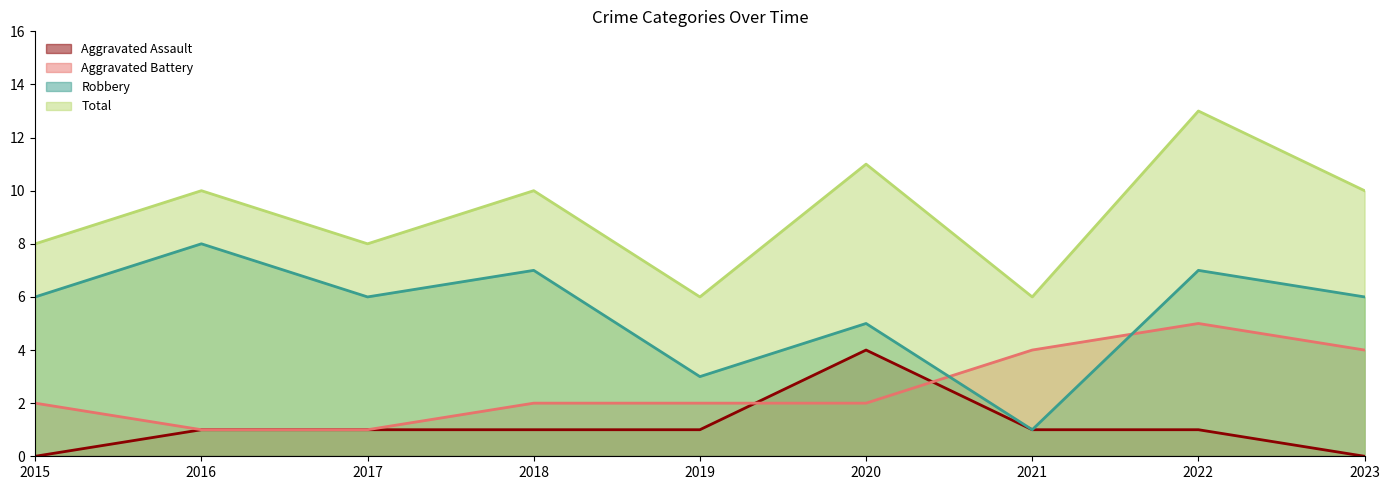

Reading left to right, list all the values displayed in this chart.

Aggravated Assault: 2015=0	2016=1	2017=1	2018=1	2019=1	2020=4	2021=1	2022=1	2023=0
Aggravated Battery: 2015=2	2016=1	2017=1	2018=2	2019=2	2020=2	2021=4	2022=5	2023=4
Robbery: 2015=6	2016=8	2017=6	2018=7	2019=3	2020=5	2021=1	2022=7	2023=6
Total: 2015=8	2016=10	2017=8	2018=10	2019=6	2020=11	2021=6	2022=13	2023=10